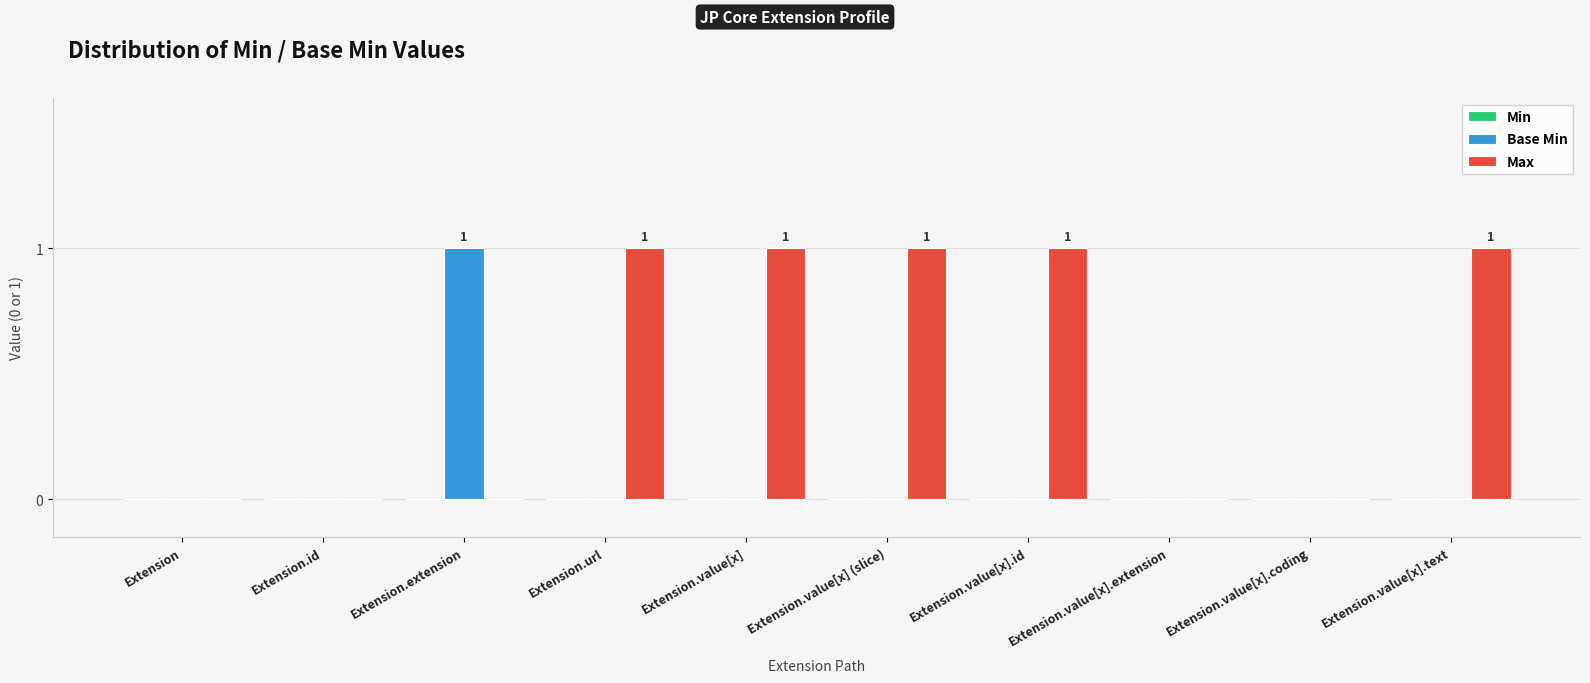

Is the value of Max at Extension.value[x] greater than the value of Base Min at Extension.url?

Yes